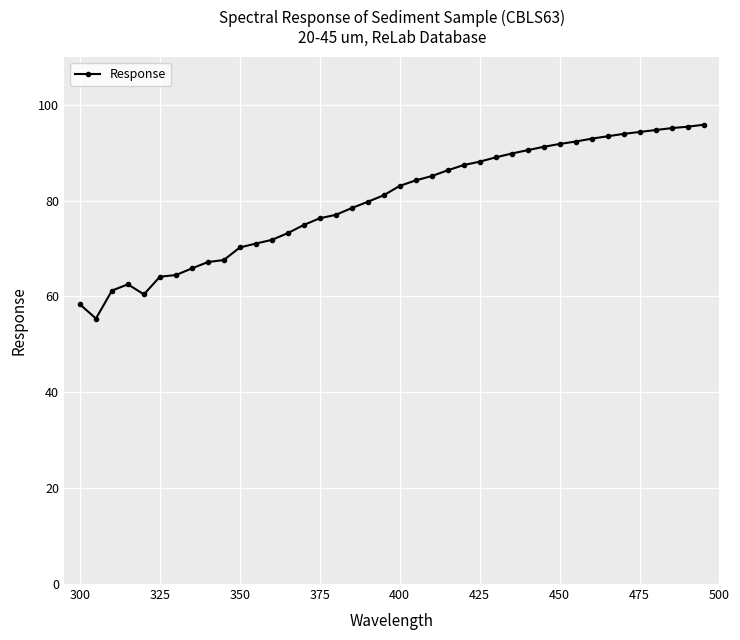

What is the smallest value displayed?

55.4